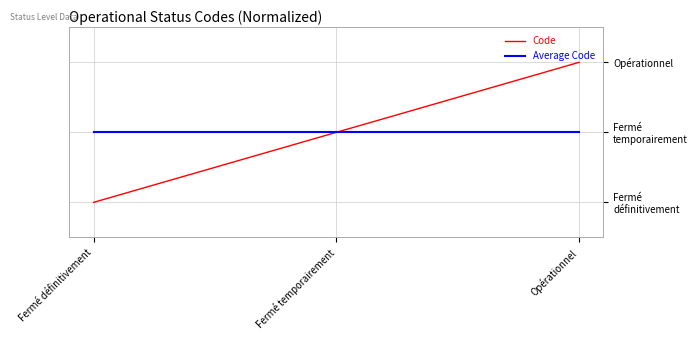

Does the chart have visible grid lines?

Yes